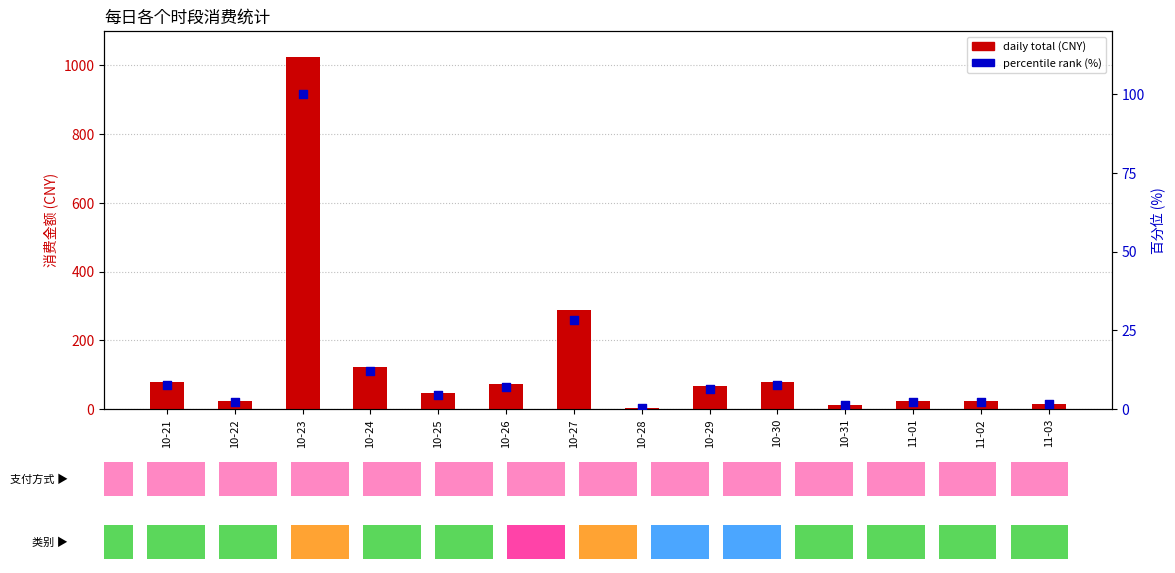

Which series reaches the minimum Y coordinate?

percentile rank (%)